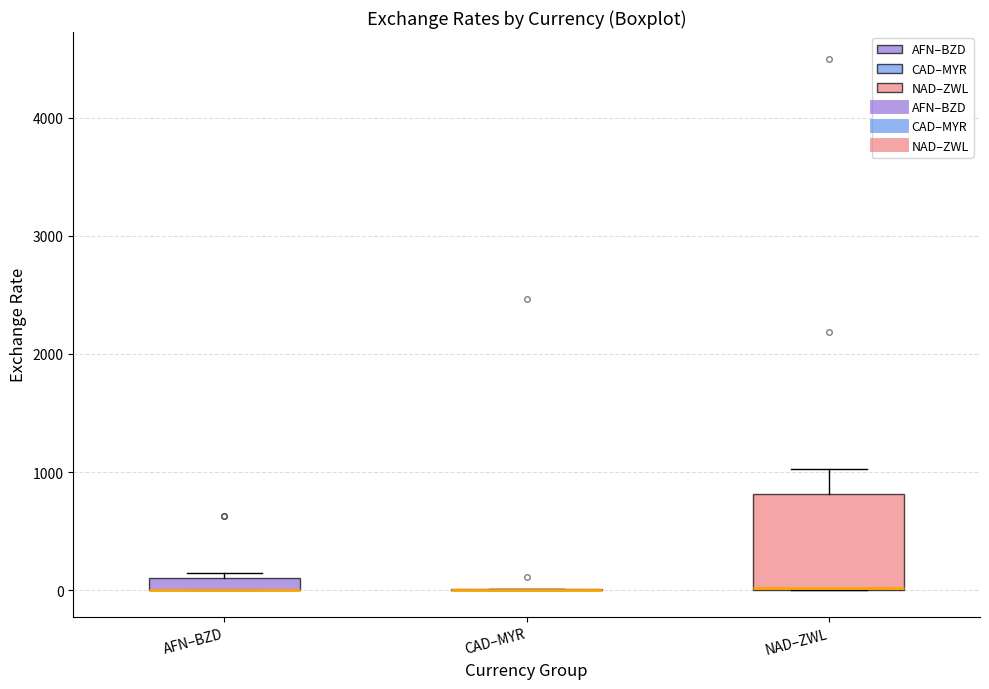

Which box is the tallest, from its lower edge to its upper edge?

NAD–ZWL